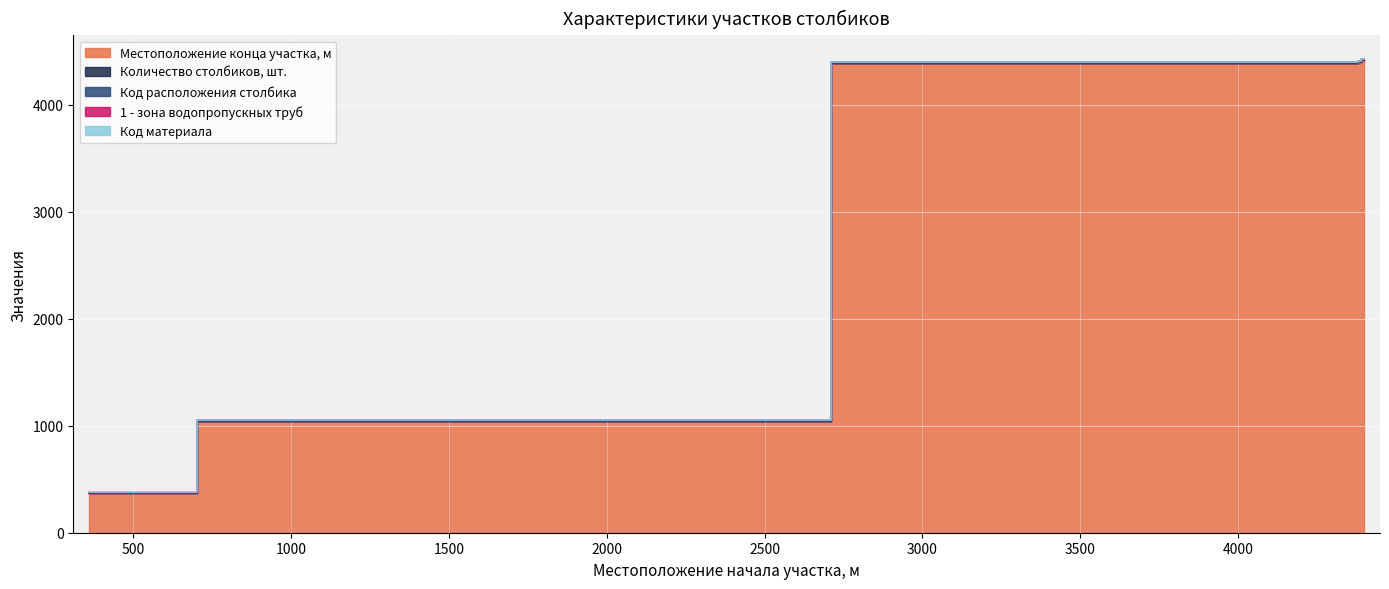

Is it true that Код расположения столбика equals 0 at 4400?

False